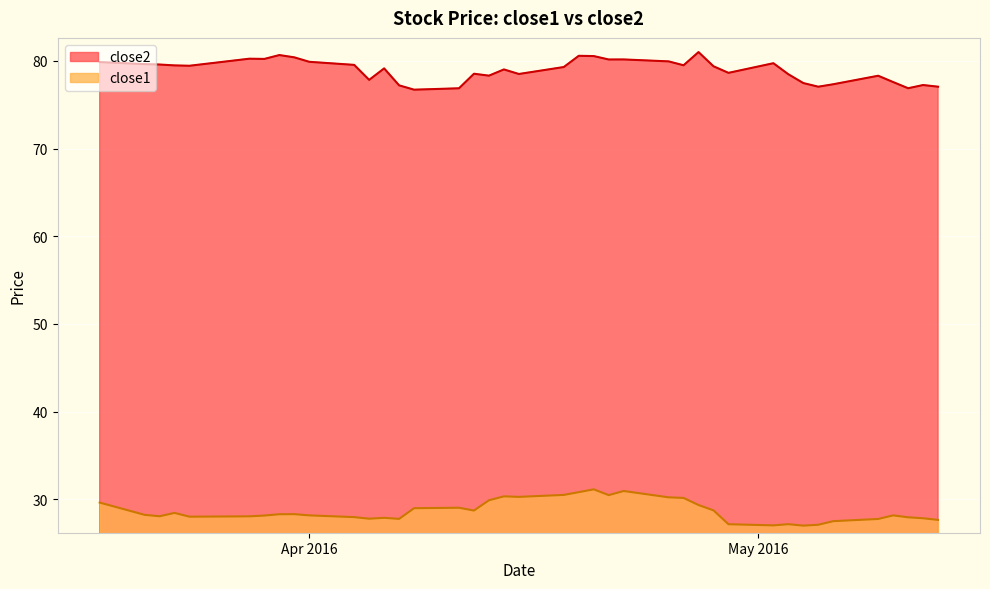

Reading left to right, what are all the values shown in this chart?

close2: 79.9	79.6	79.6	79.5	79.5	80.3	80.2	80.7	80.4	79.9	79.6	77.8	79.2	77.2	76.7	76.9	78.5	78.3	79.0	78.5	79.3	80.6	80.6	80.2	80.2	80.0	79.5	81.0	79.4	78.6	79.7	78.5	77.5	77.1	77.3	78.3	77.6	76.9	77.3	77.1
close1: 29.6	28.2	28.1	28.4	28.0	28.0	28.1	28.3	28.3	28.2	28.0	27.8	27.9	27.8	29.0	29.0	28.7	29.9	30.3	30.3	30.5	30.8	31.1	30.5	30.9	30.2	30.1	29.3	28.7	27.1	27.0	27.1	27.0	27.1	27.5	27.7	28.2	27.9	27.8	27.6